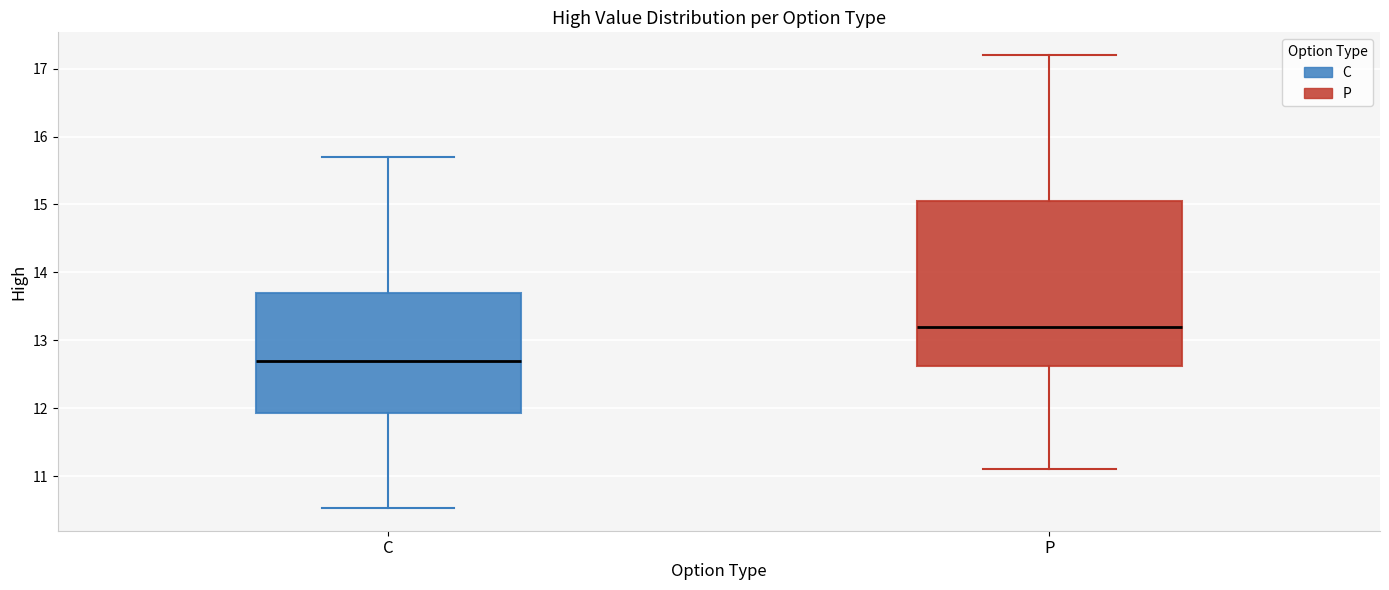

Where is the upper edge of the box for P on the y-axis? The values are not printed on the chart, so give them approximately, as read against the axis.

15.1